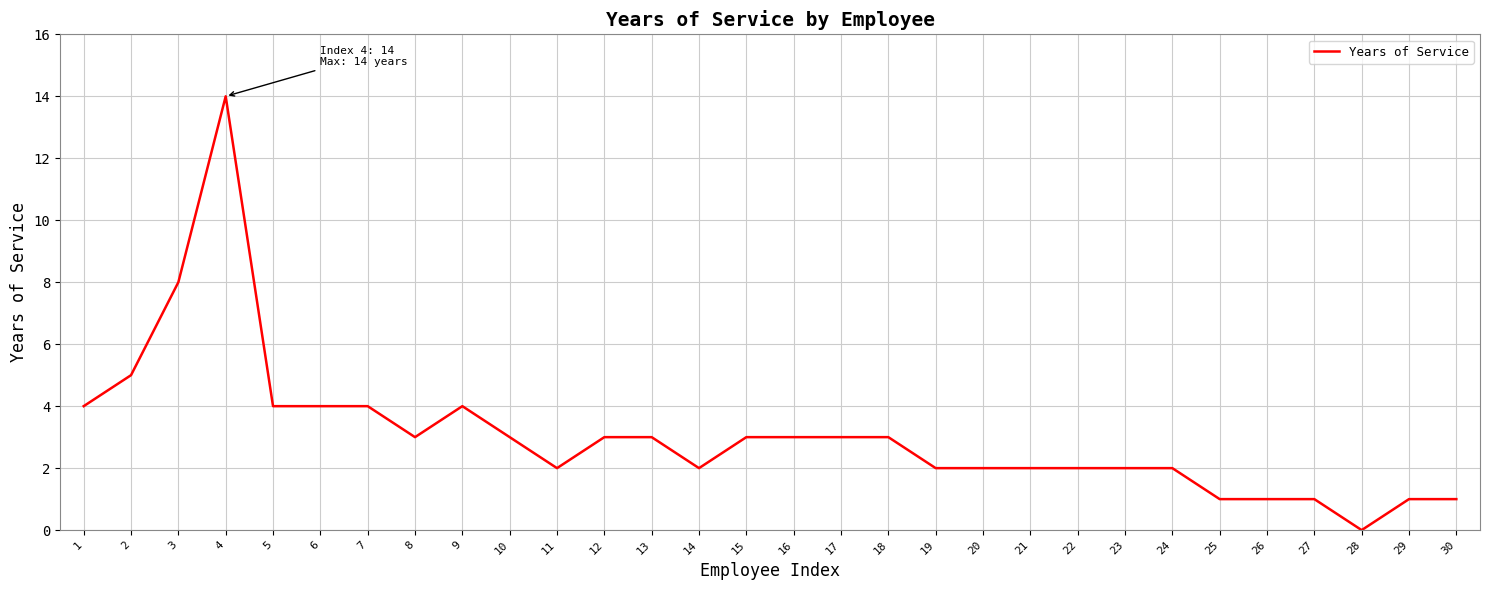

Reading right to left, list all the values displayed in this chart.

1	1	0	1	1	1	2	2	2	2	2	2	3	3	3	3	2	3	3	2	3	4	3	4	4	4	14	8	5	4